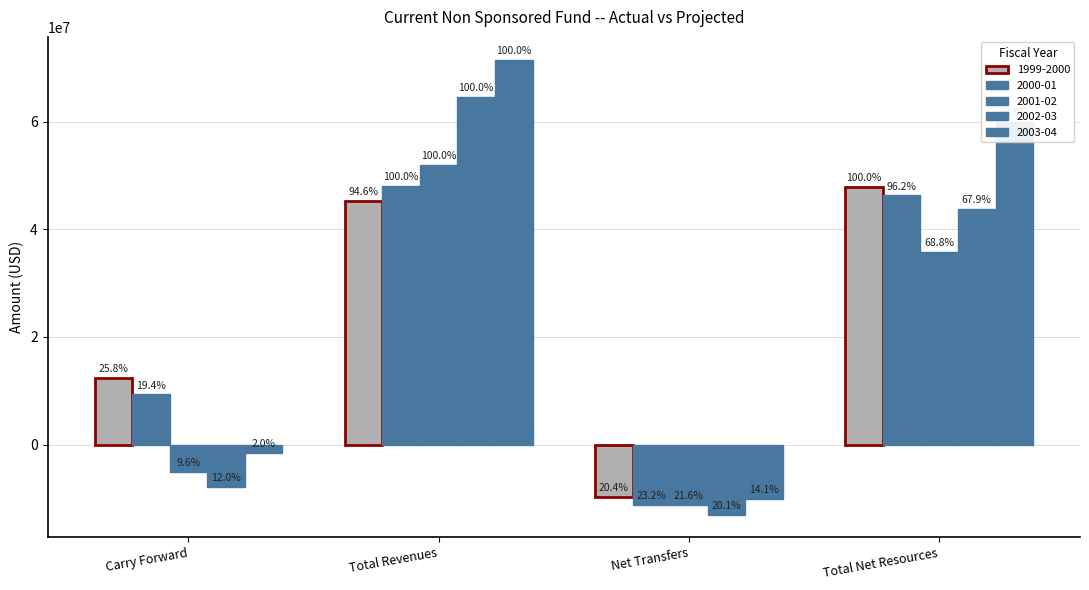

At which label does 2000-01 reach its peak?

Total Revenues